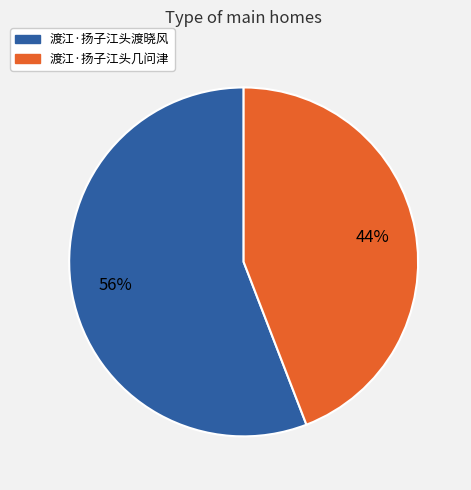

To the nearest percent, what portion does 渡江·扬子江头几问津 represent?

44%